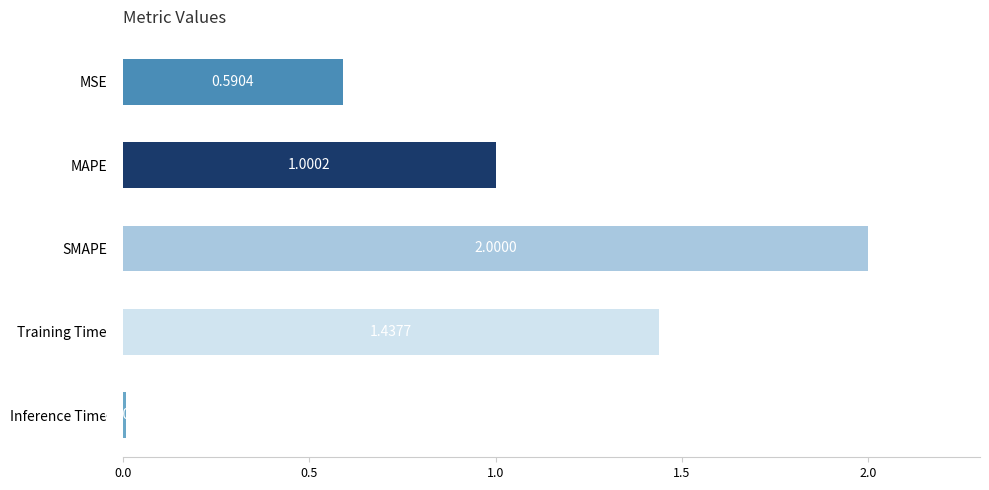

List the labels in order of value, largest first.

SMAPE, Training Time, MAPE, MSE, Inference Time